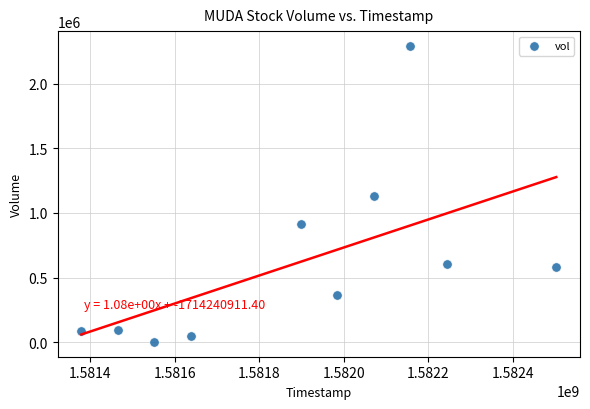

What is the average X value?

1581888960